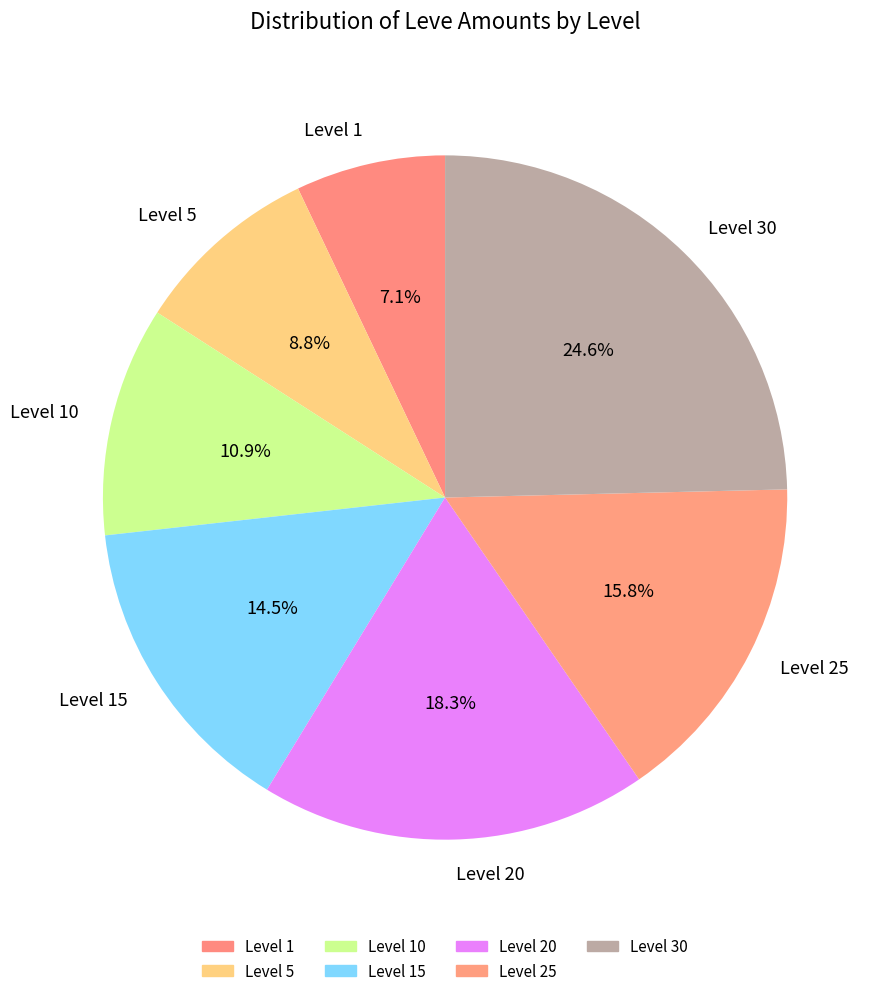

Does any single category account for the majority?

No